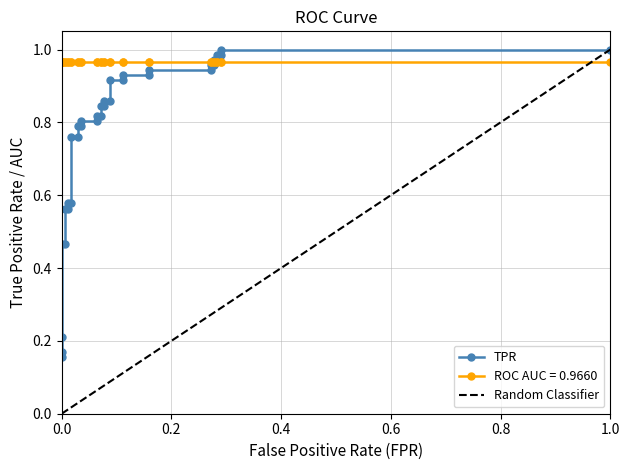

True or false: there are more than 0 points higher than both neighbors.

False